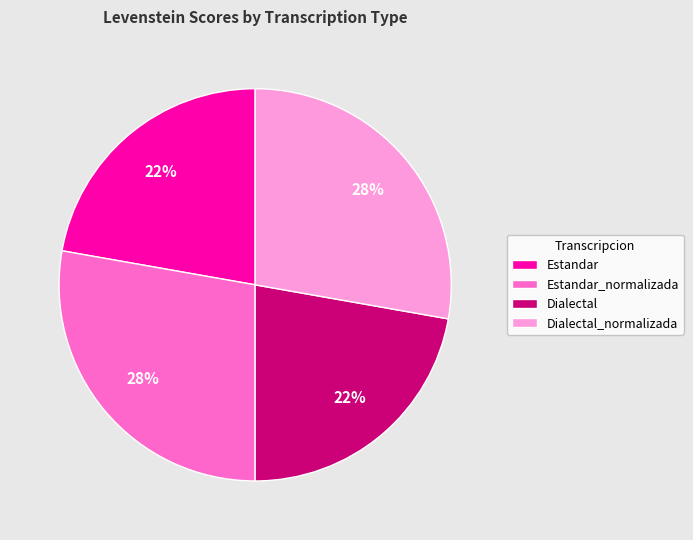

Is there any slice that represents more than half of the pie?

No